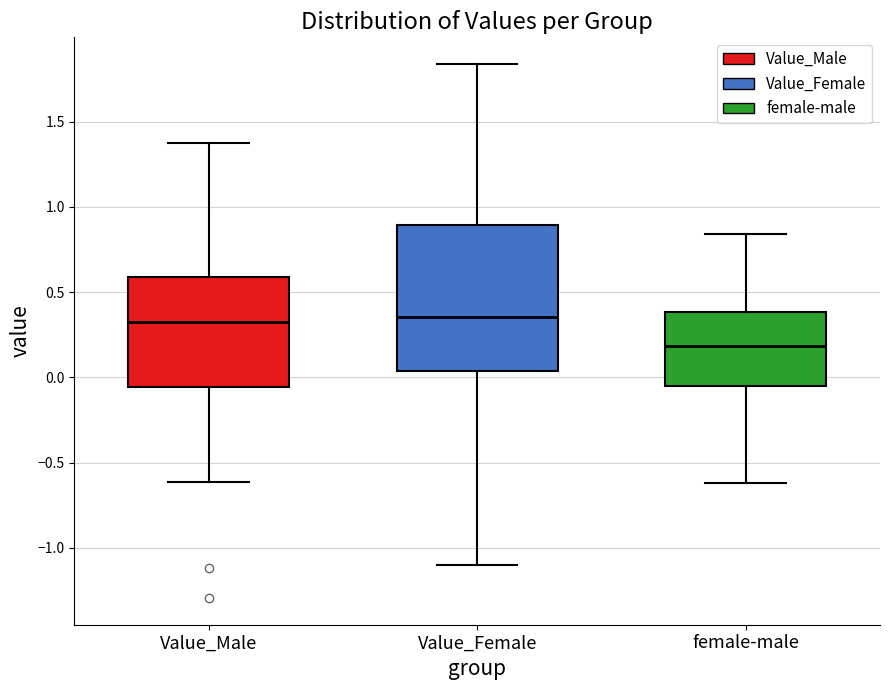

Reading left to right, read every box against the y-axis: the position of its median line, the range the box covers, and the ends of its whiskers. The values are not printed on the chart, so give them approximately, as read against the axis.

Value_Male: median 0.30, box -0.05 to 0.60, whiskers -0.60 to 1.35
Value_Female: median 0.35, box 0.05 to 0.90, whiskers -1.10 to 1.85
female-male: median 0.20, box -0.05 to 0.40, whiskers -0.60 to 0.85